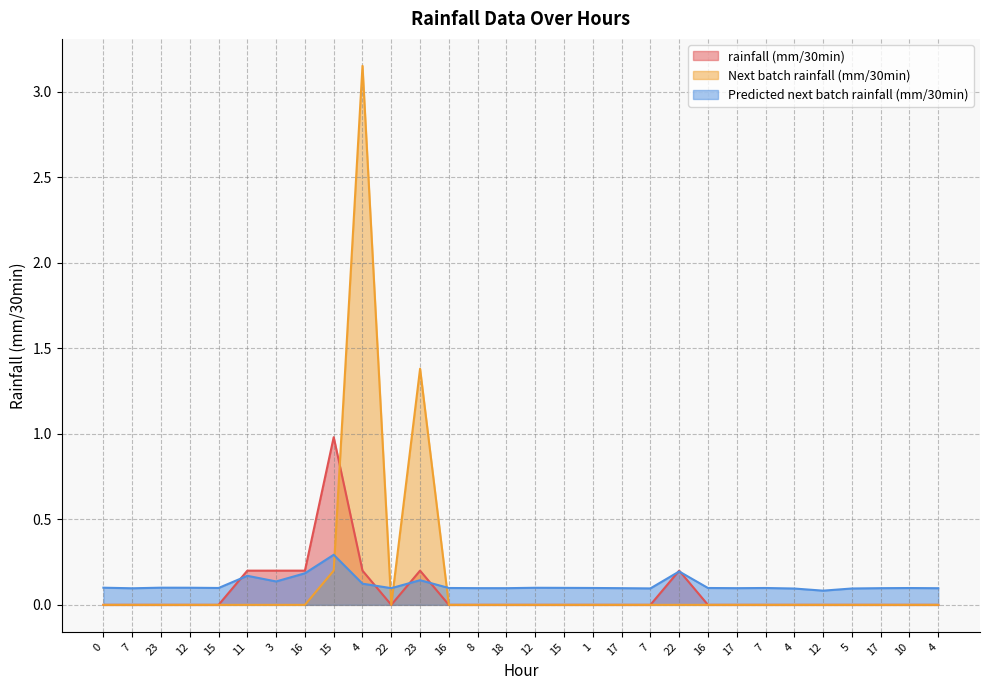

At which category does Next batch rainfall (mm/30min) reach its first local peak?

4